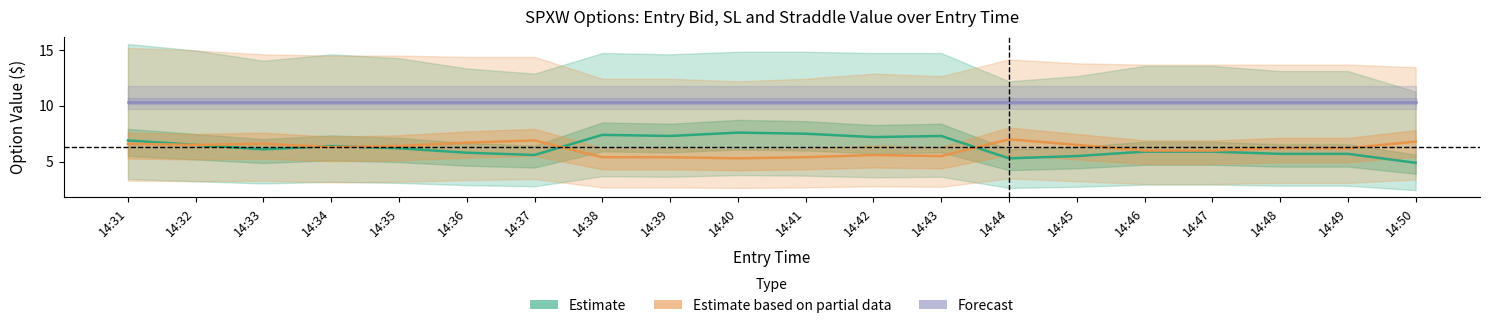

Which series has the widest spread of values?

Estimate